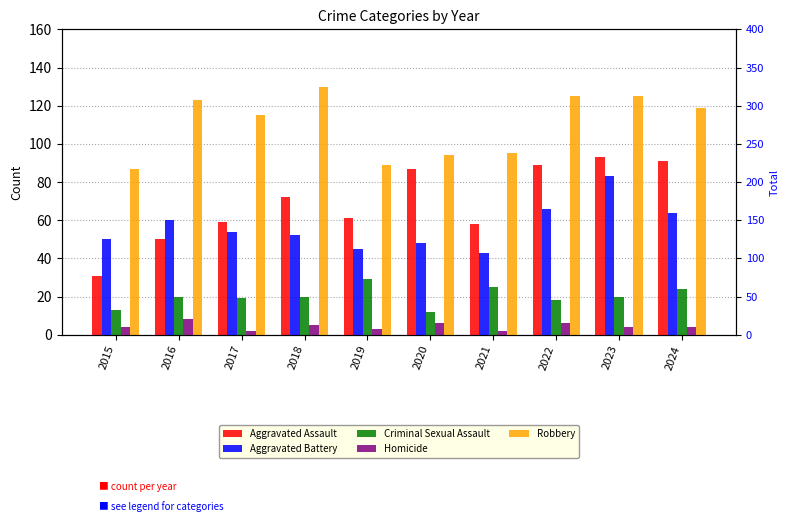

What are all the series names shown in the legend?

Aggravated Assault, Aggravated Battery, Criminal Sexual Assault, Homicide, Robbery